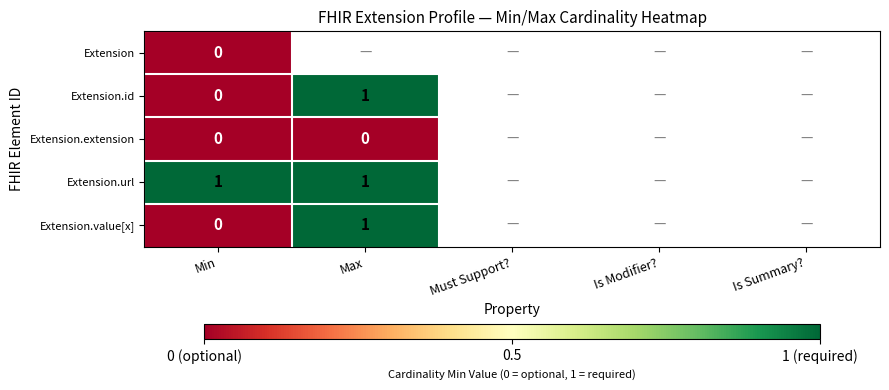

List the series in order of their peak value, lowest first.

Extension, Extension.extension, Extension.id, Extension.url, Extension.value[x]